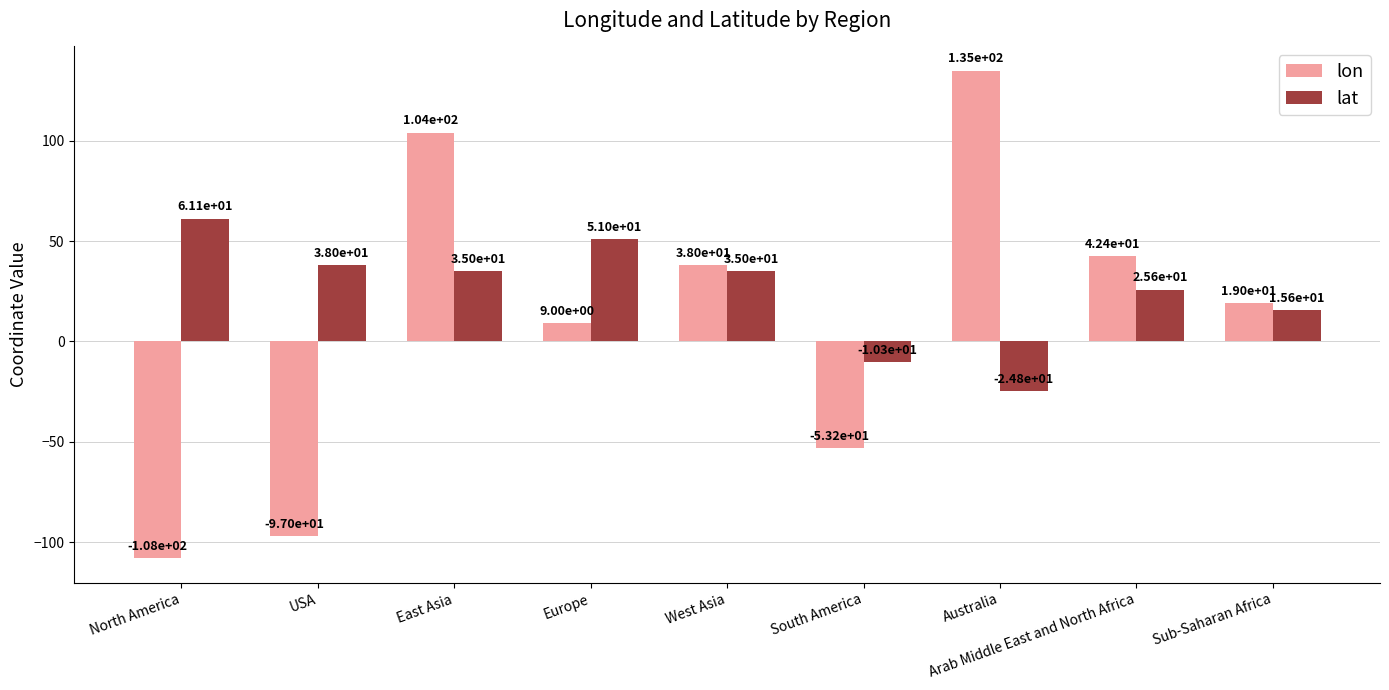

The value of lon at Arab Middle East and North Africa is 42.4. True or false?

True